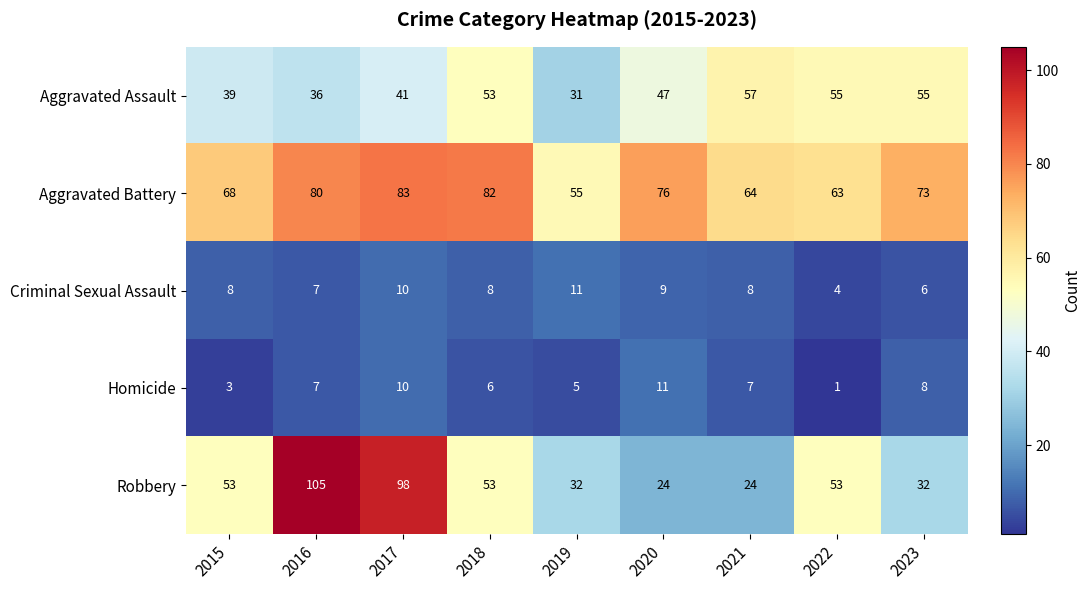

At which label does Aggravated Assault first exceed 47?

2018